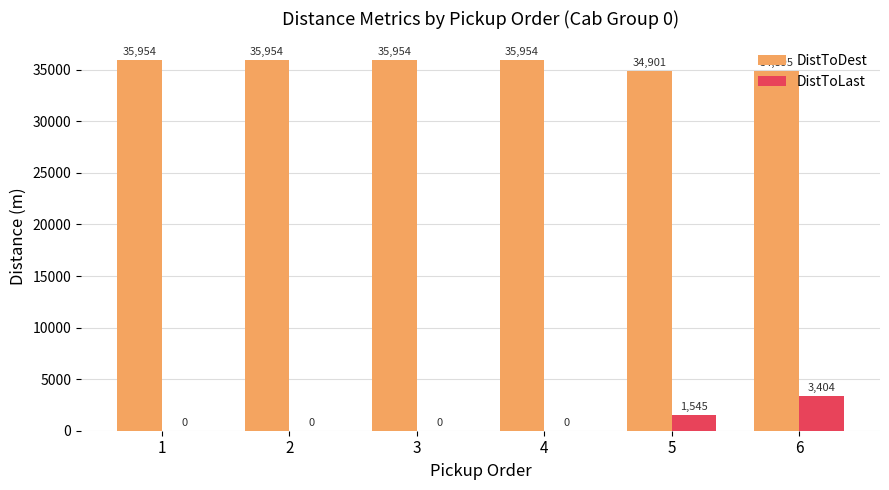

What are all the series names shown in the legend?

DistToDest, DistToLast